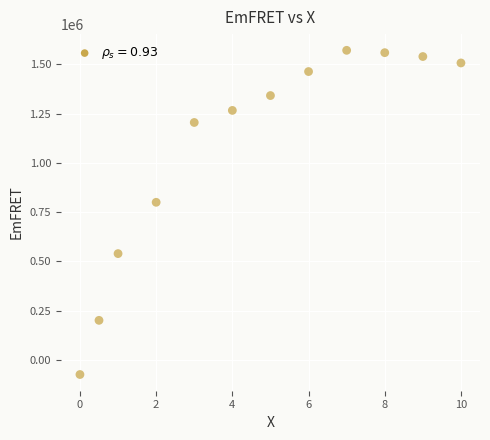

What Y value in the scatter plot is closest to 748806?

800148.8